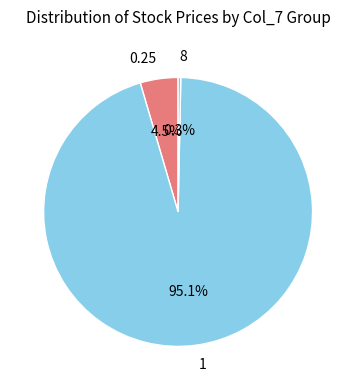

How much of the chart is everything except 8?

99.7%